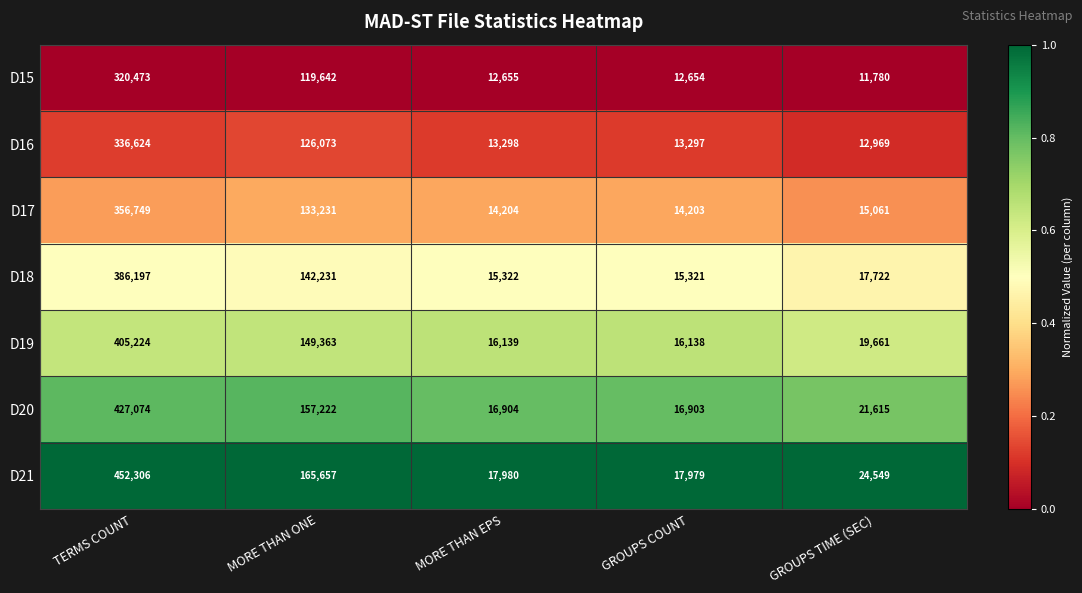

True or false: D15 has a value of 320473 at TERMS COUNT.

True